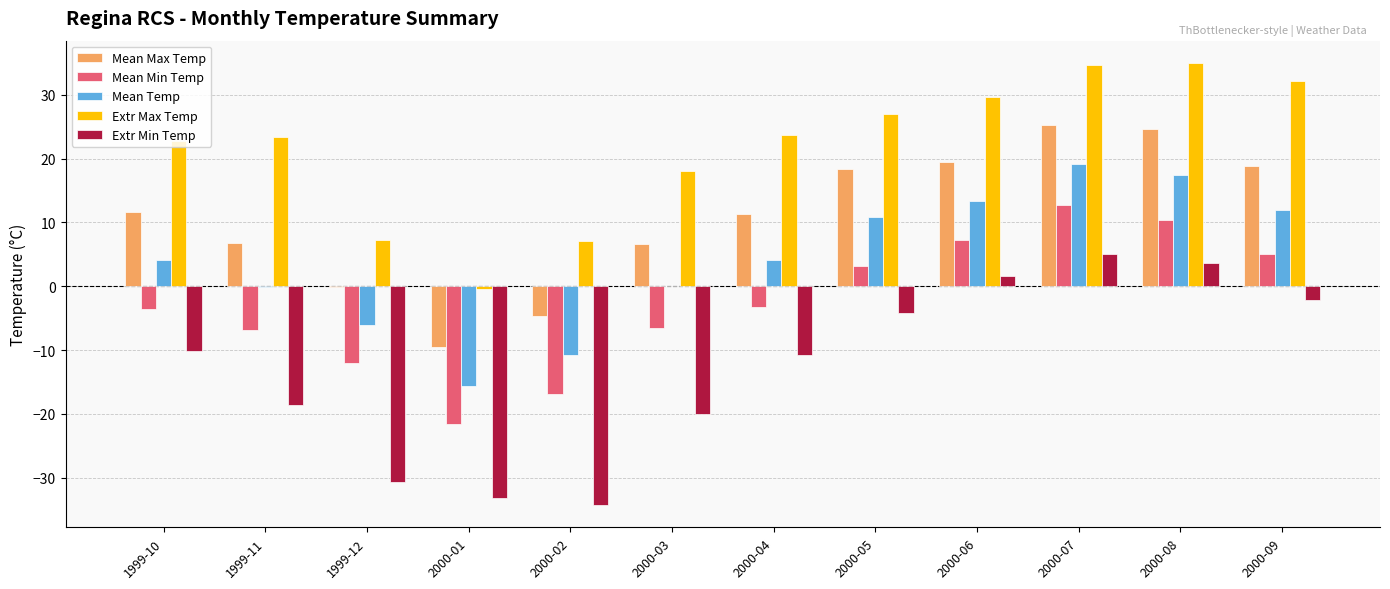

What is the maximum value for Extr Min Temp?

5.0